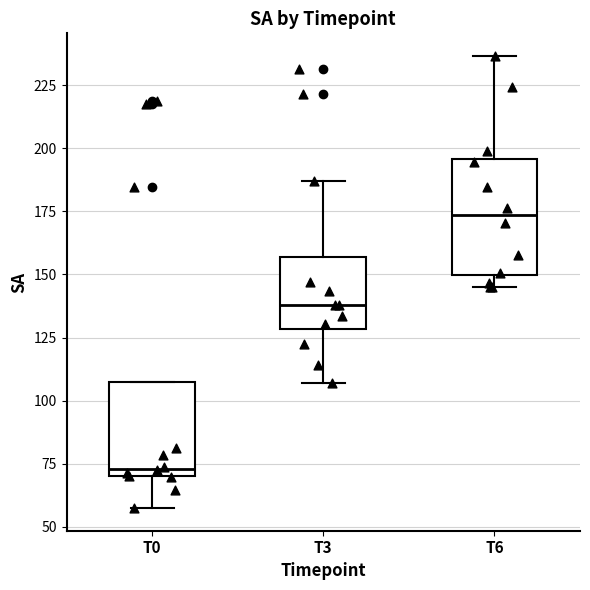

Comparing the boxes themselves (not the whiskers), which one is the tallest?

T6